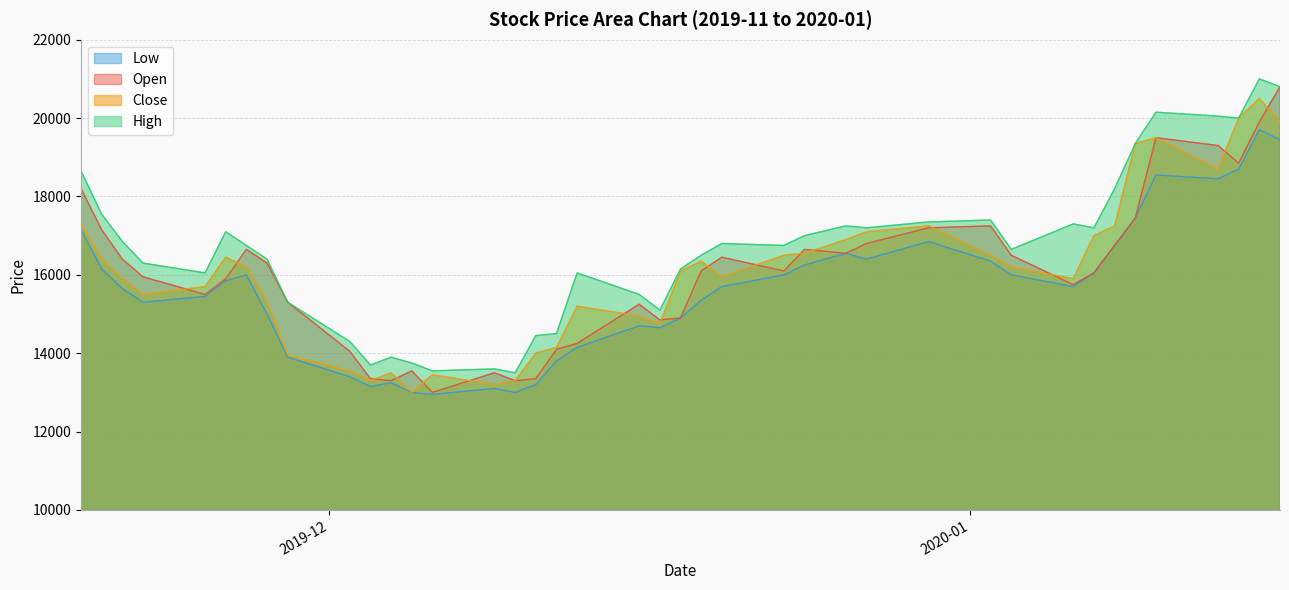

After their last crossing, which series has the higher values: Close or Open?

Open